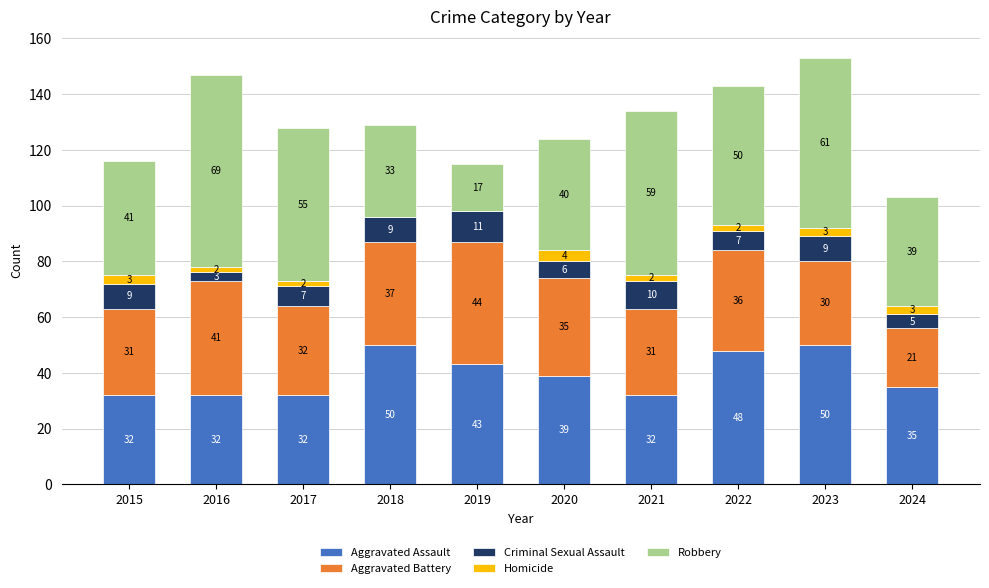

At which category is the sum across all series the highest?

2023